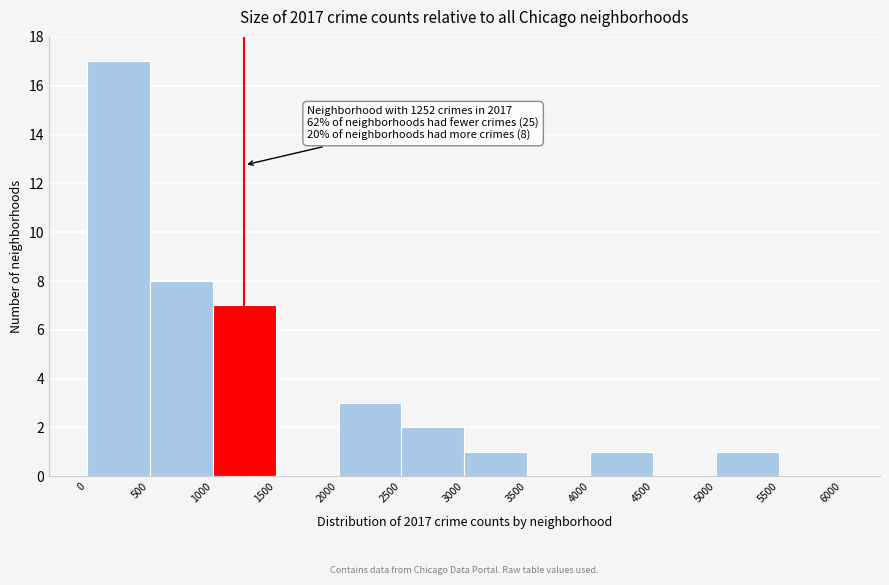

Which range on the x-axis has the tallest bar?

0 to 500